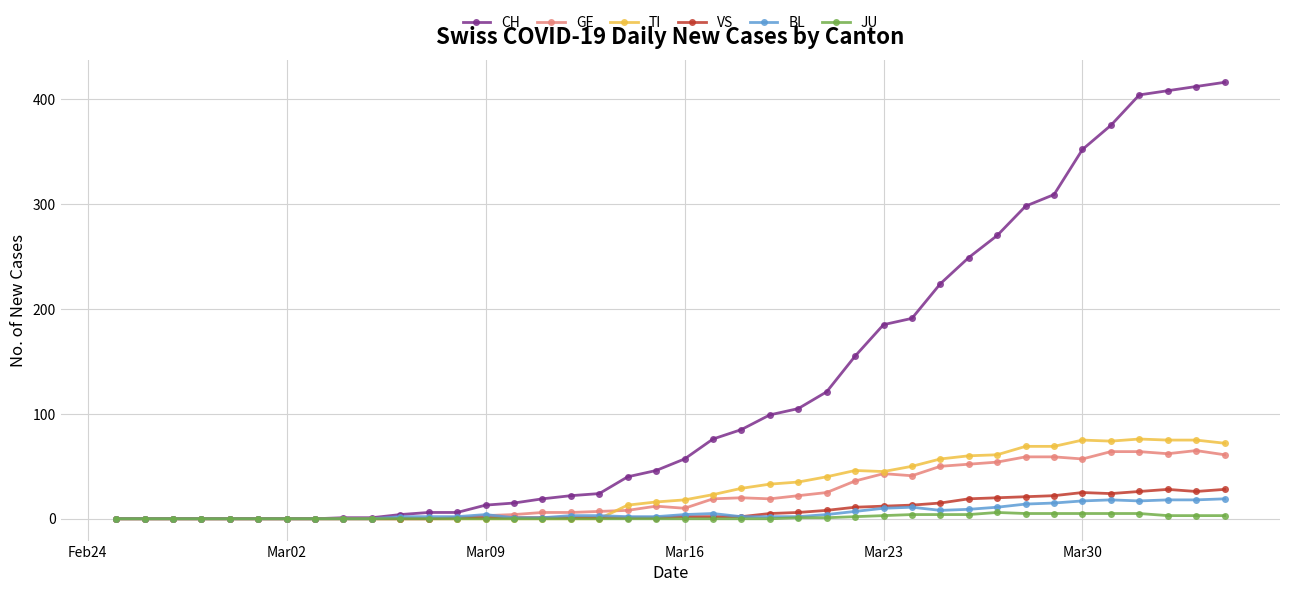

At how many categories does at least one series exceed 367?

5